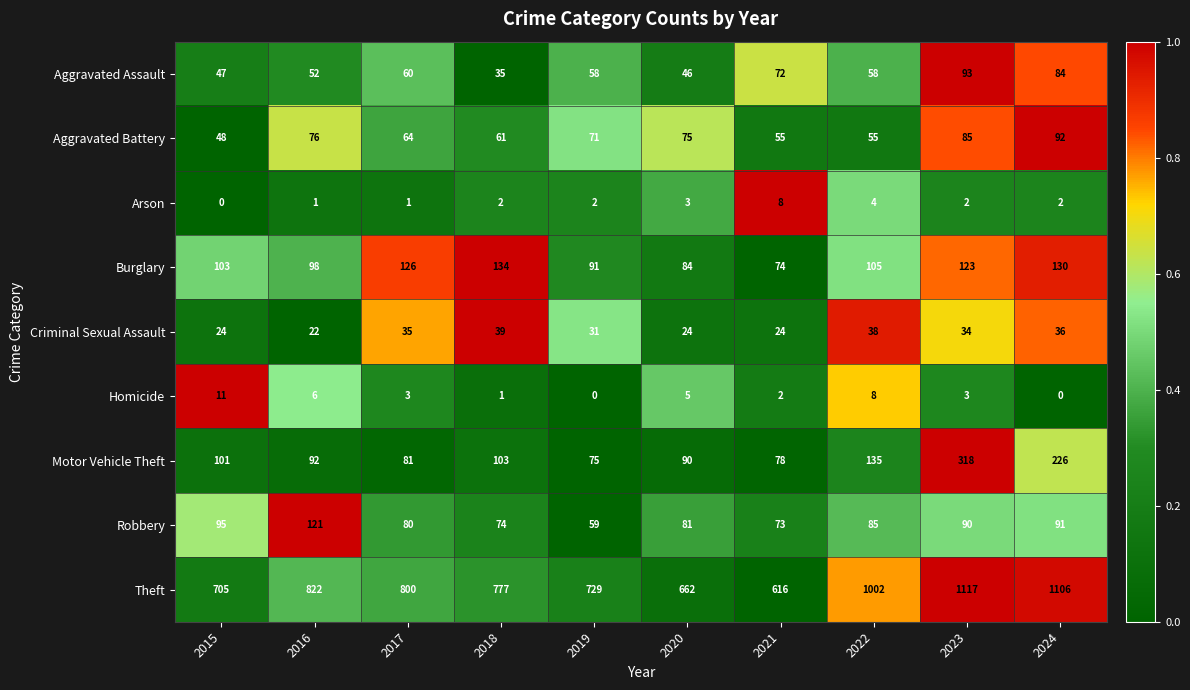

At how many categories does at least one series exceed 0?

10